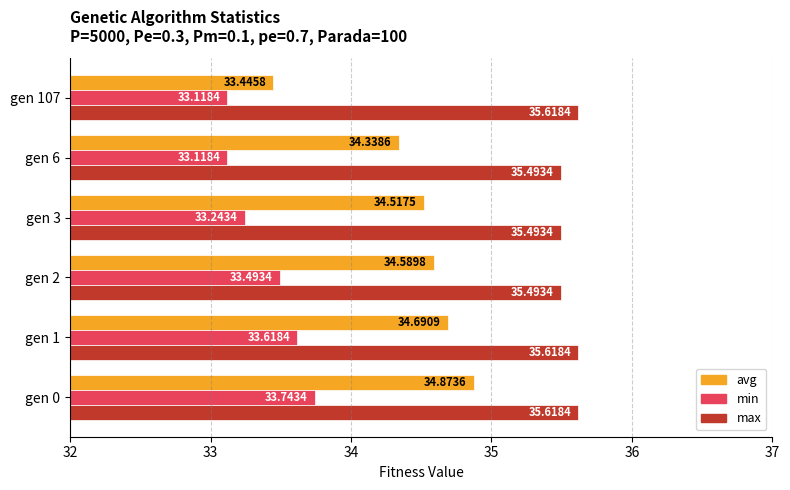

Is the value of max at gen 107 greater than the value of min at gen 107?

Yes